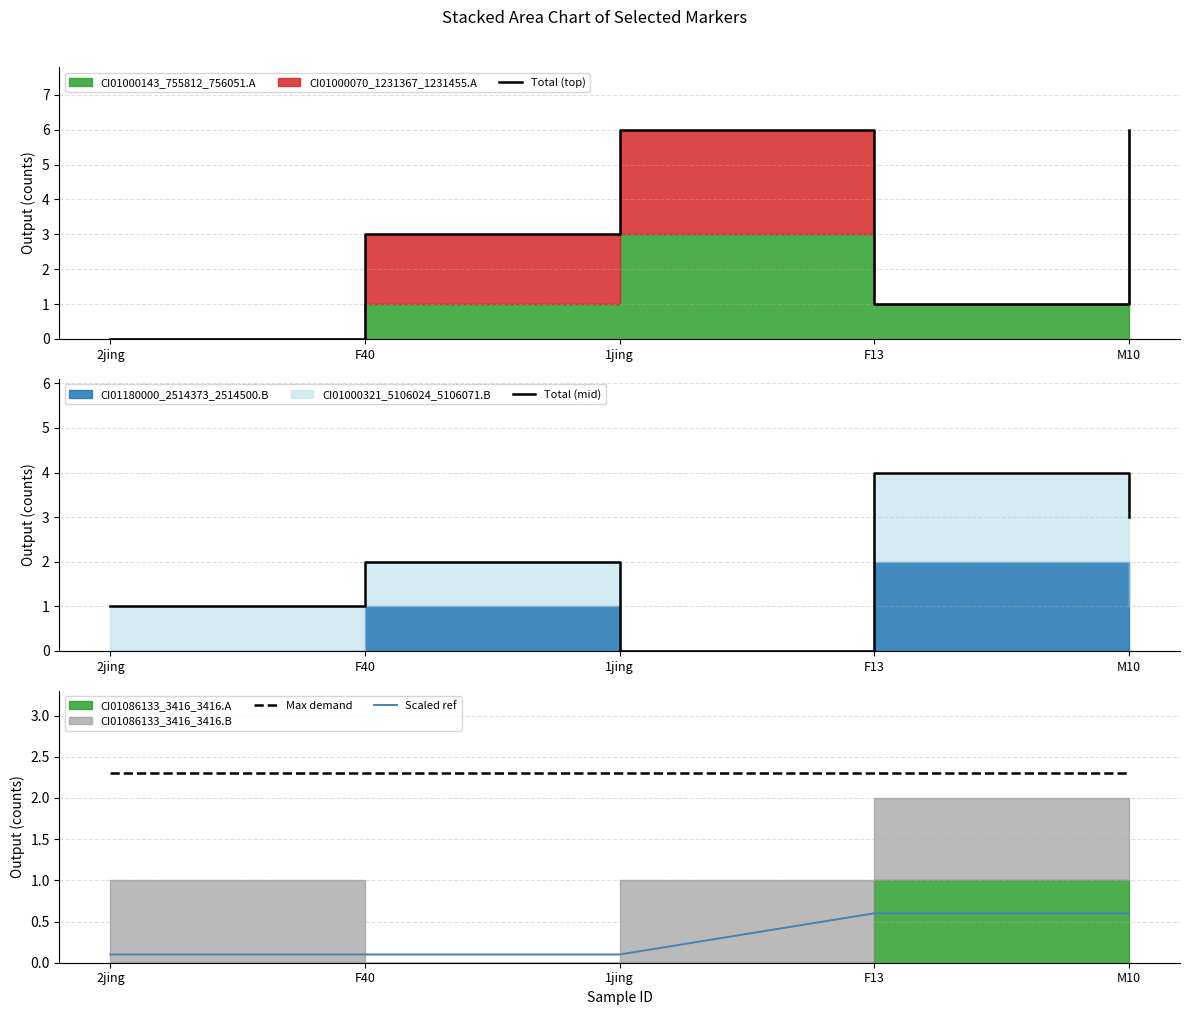

In Total (top), how many points are lower than both neighbors (excluding endpoints)?

1